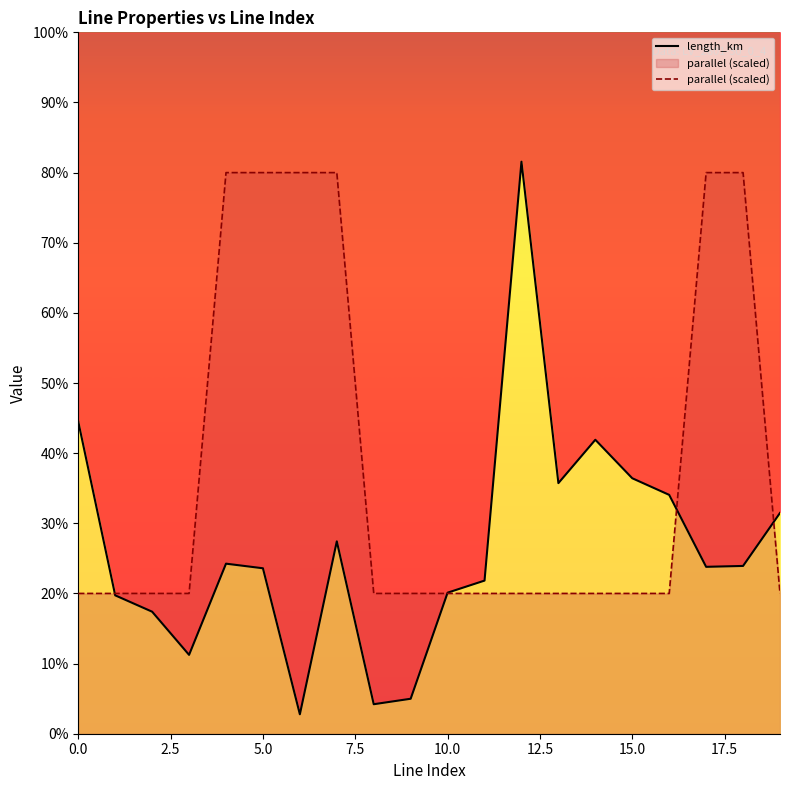

Which series changed the most between 3 and 7?

parallel